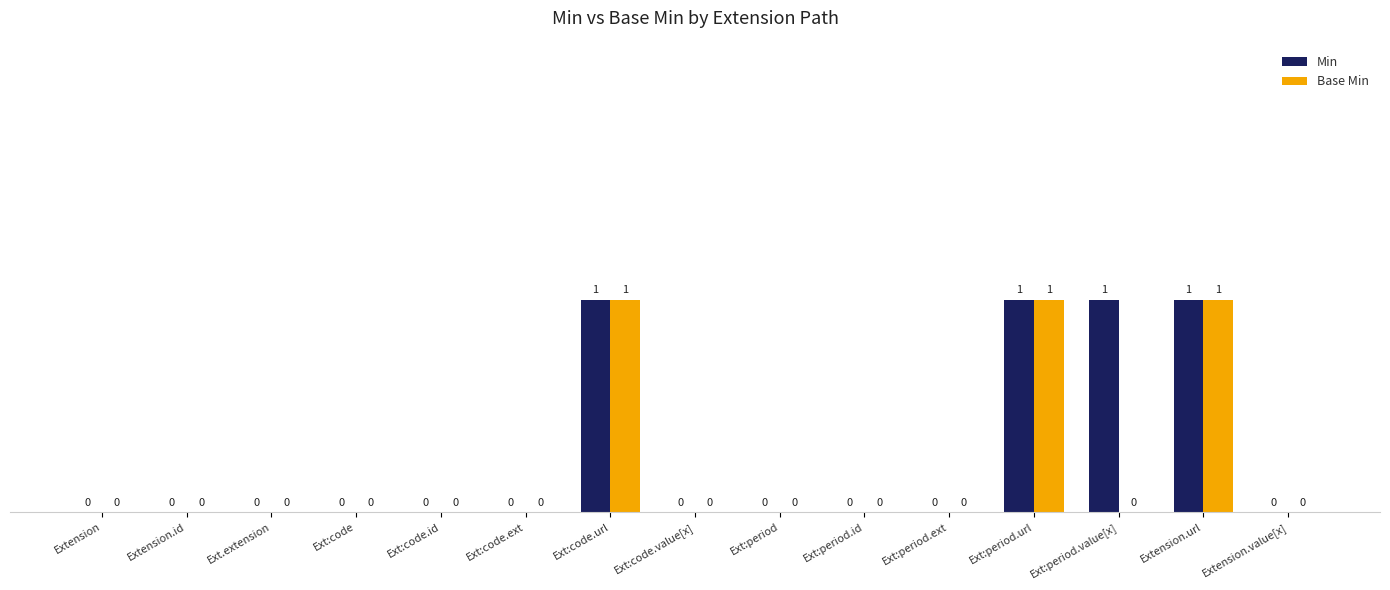

Count the number of categories in the chart.

15